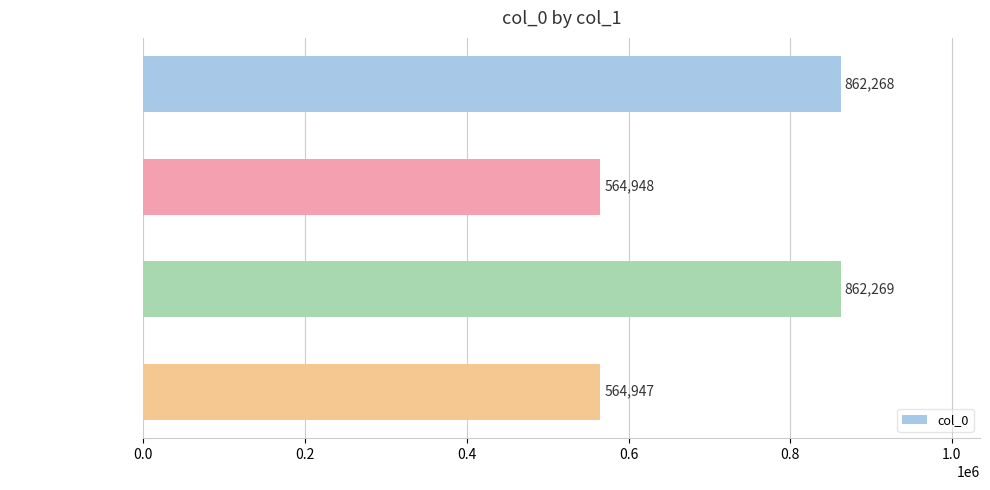

What value does the data have at 和戴龙山喜雨韵二首 其一, to the nearest 50?

564950